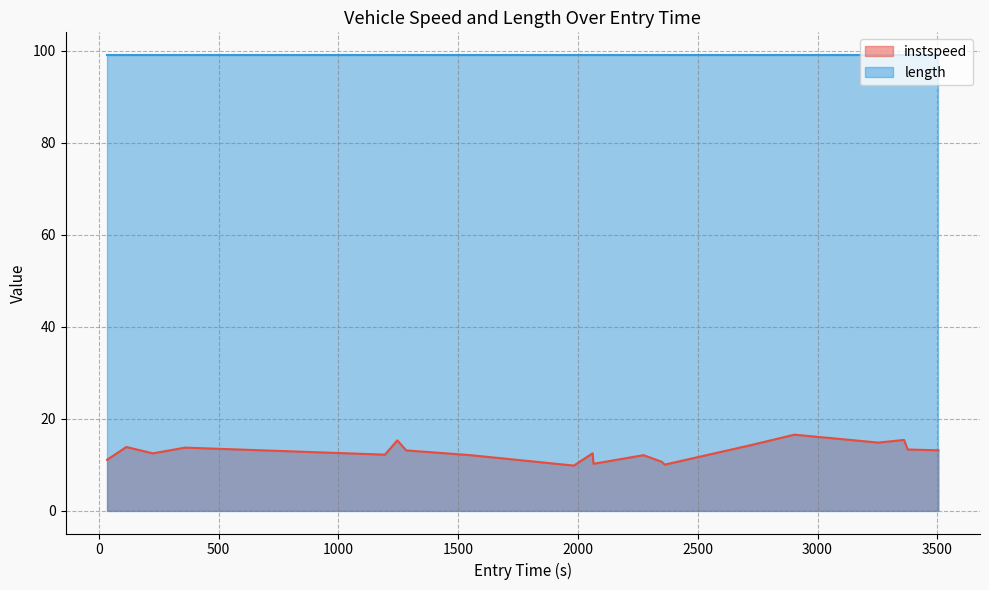

What is the ratio of the value at 1550.0882020023062 to the value at 2362.2362861175748?

1.2